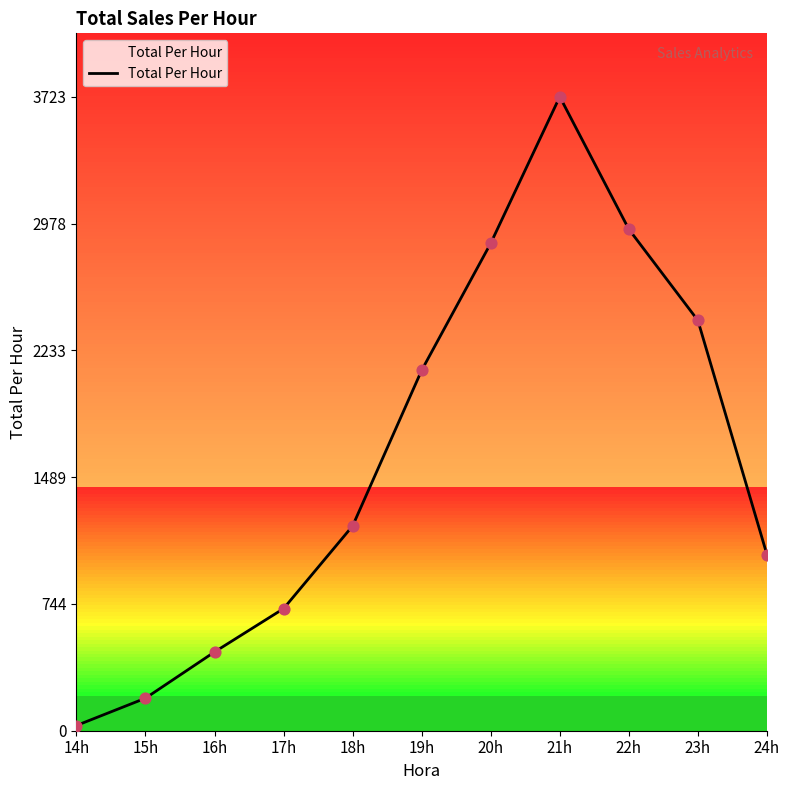

What is the ratio of the value at 19h to the value at 24h?

2.0